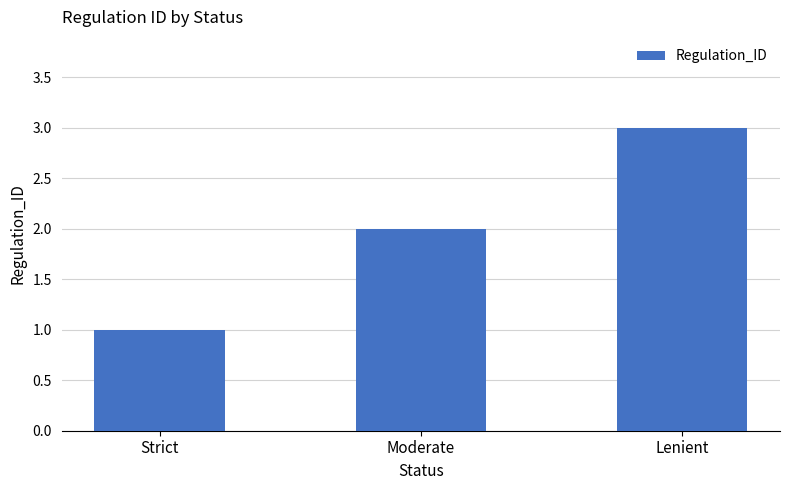

Reading left to right, transcribe all the data shown in this chart.

1	2	3